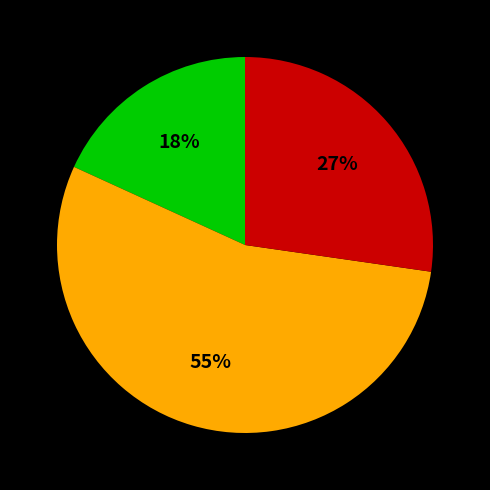

To the nearest percent, what is the average slice percentage?

33%